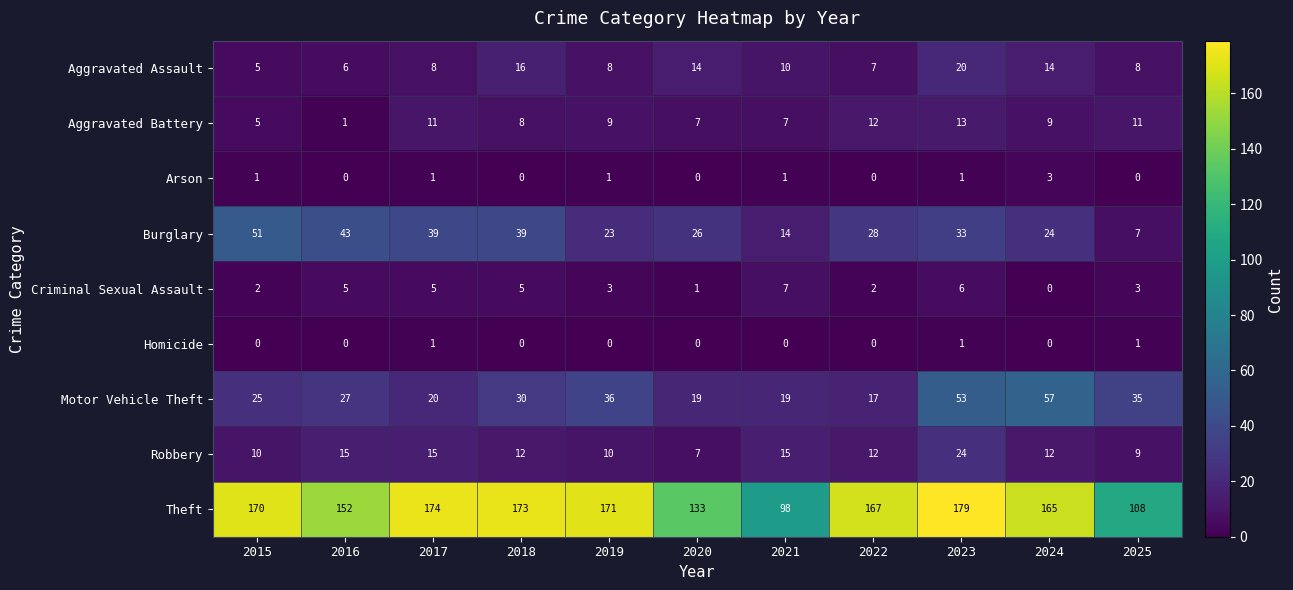

What is the difference between the maximum and minimum values in the Aggravated Battery series?

12